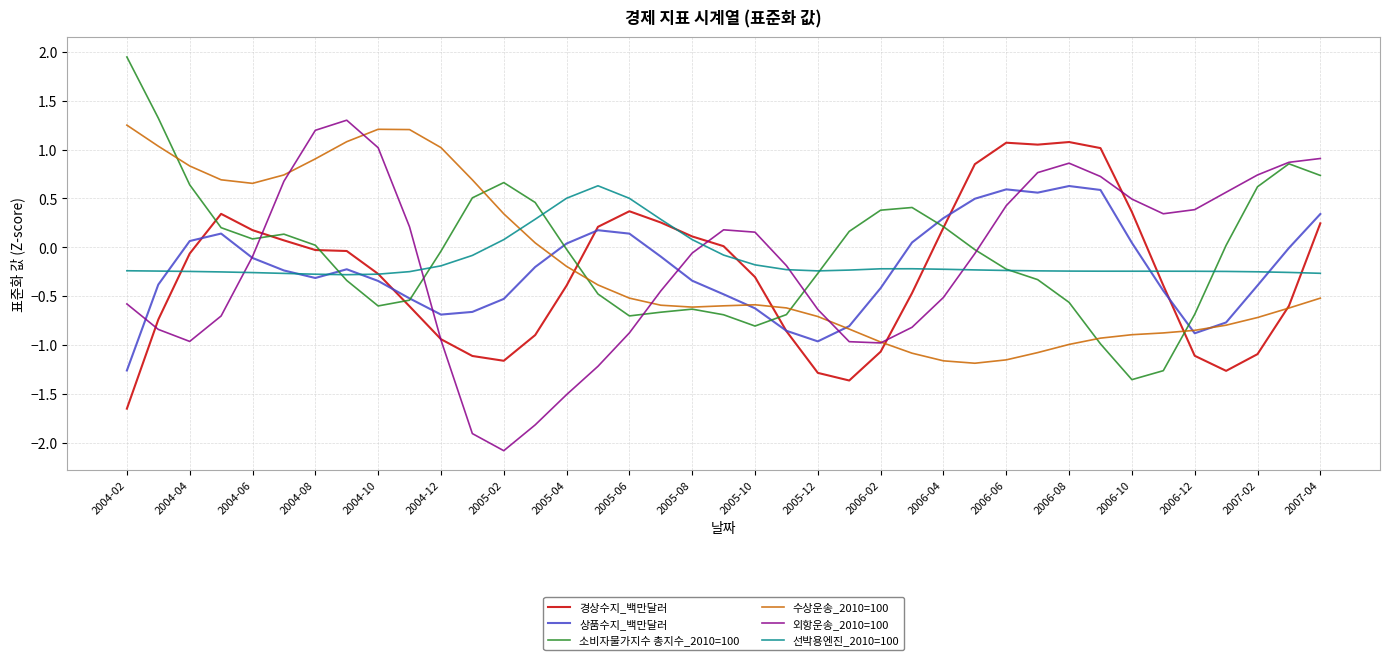

What are all the series names shown in the legend?

경상수지_백만달러, 상품수지_백만달러, 소비자물가지수 총지수_2010=100, 수상운송_2010=100, 외항운송_2010=100, 선박용엔진_2010=100